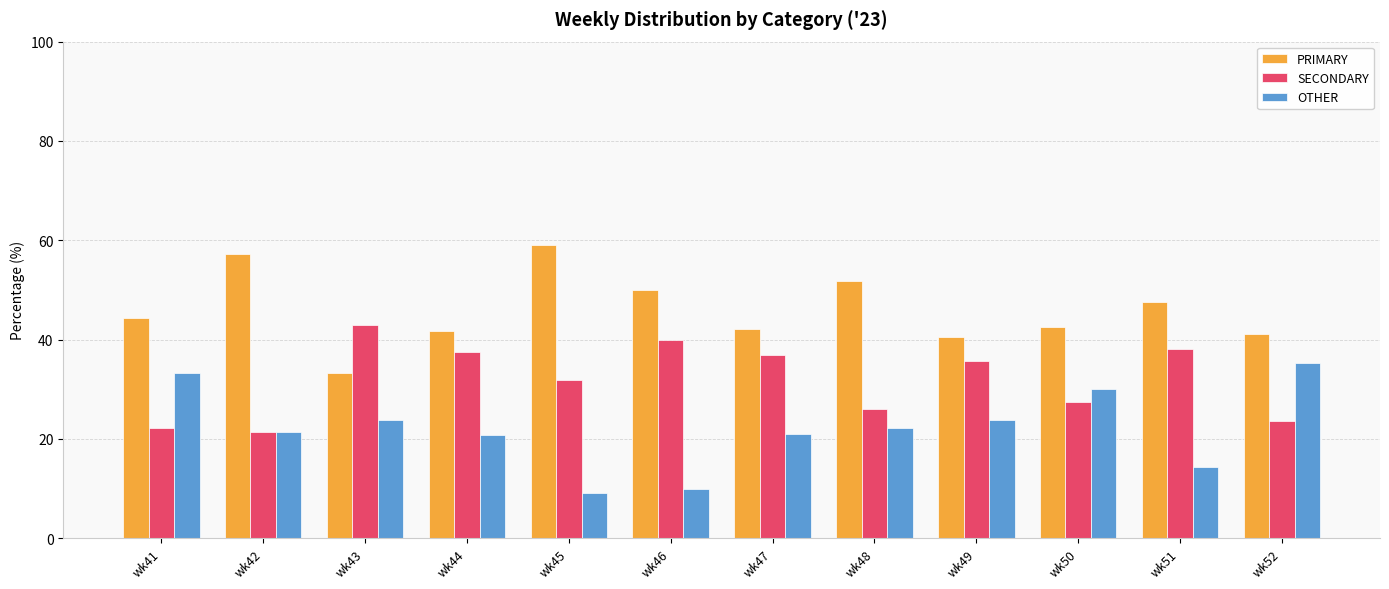

How many bars are there in total?

36